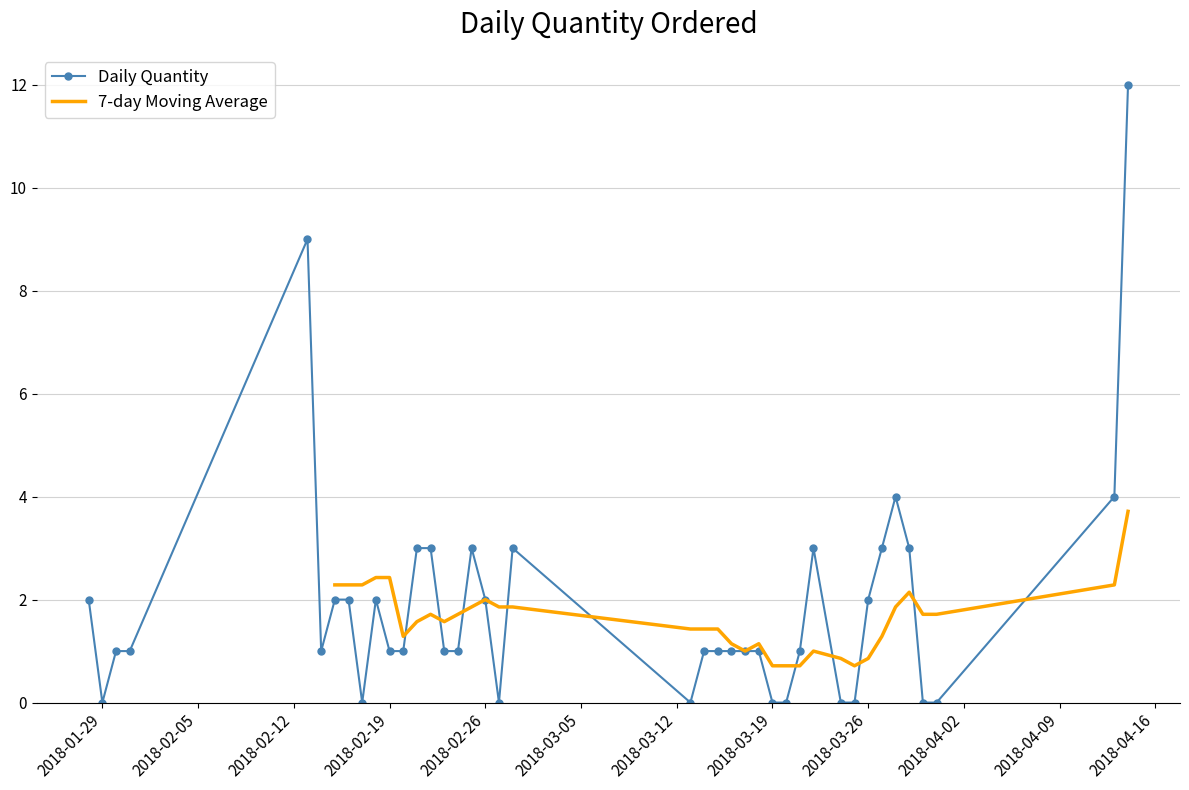

True or false: there are more than 1 points higher than both neighbors.

True